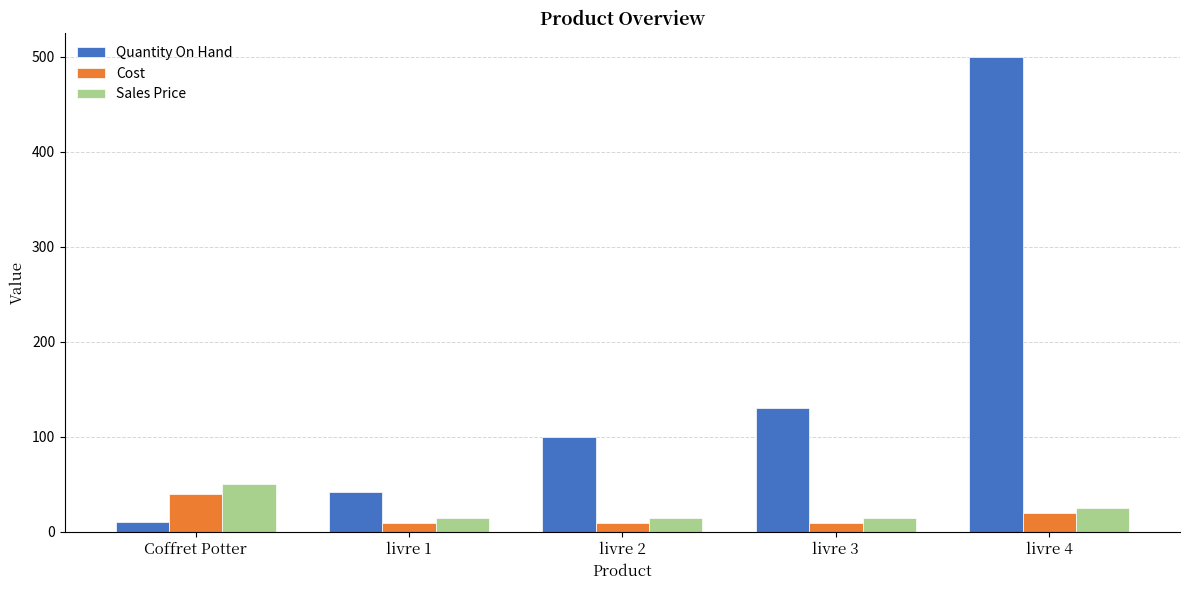

How many bars are there in each group?

3